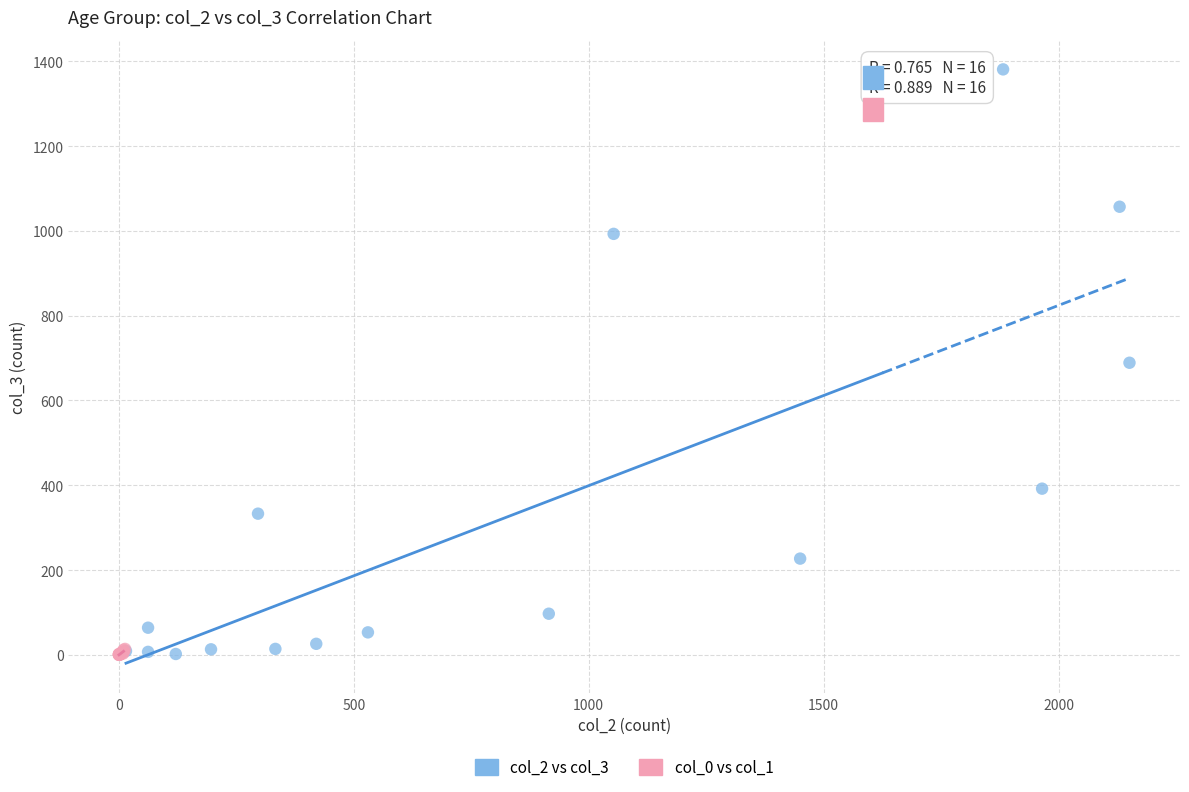

Which series reaches the maximum Y coordinate?

col_2 vs col_3